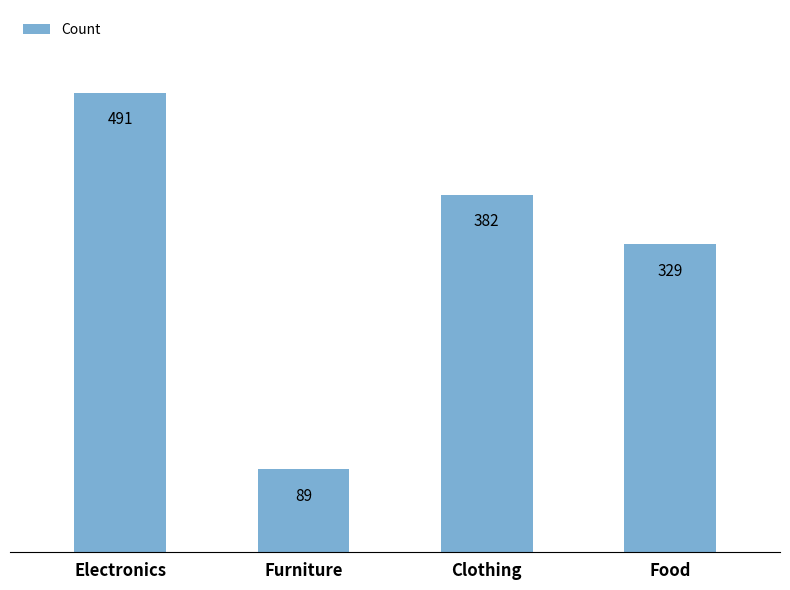

Are the bars grouped side by side (vs. stacked)?

No